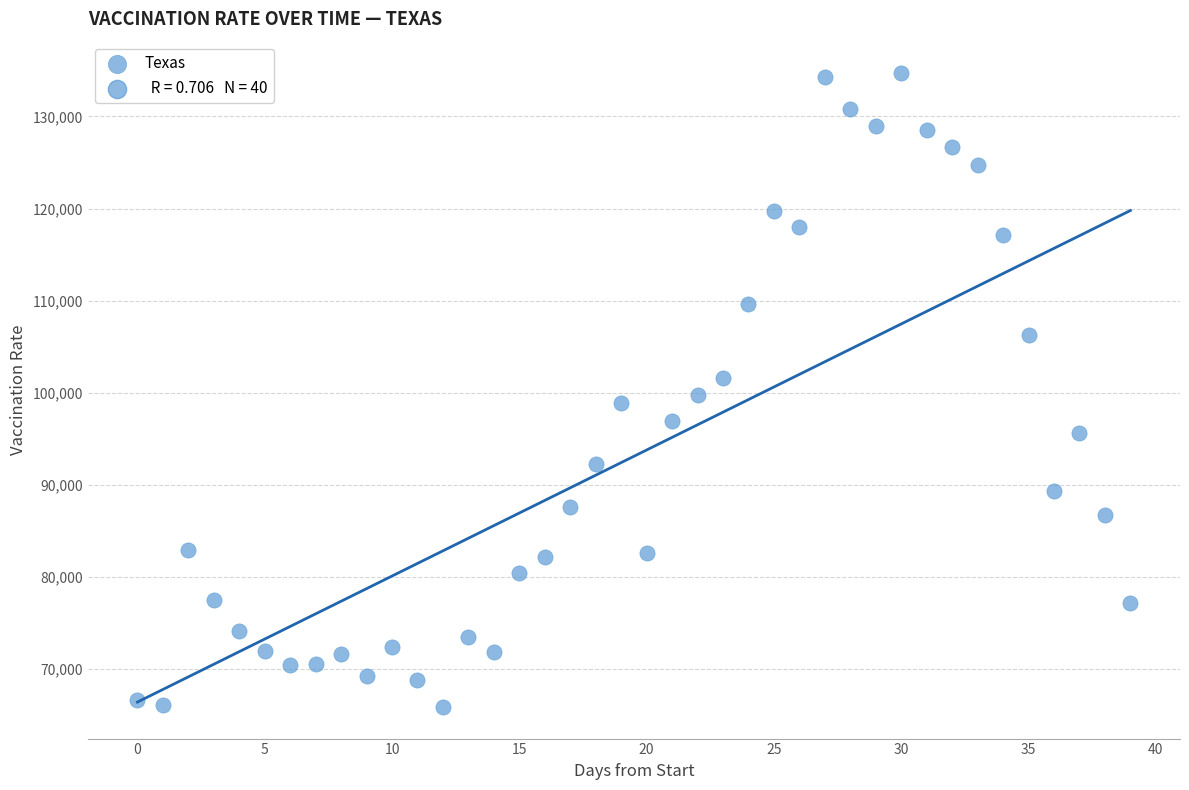

What is the range of Y values (max minus min)?

68837